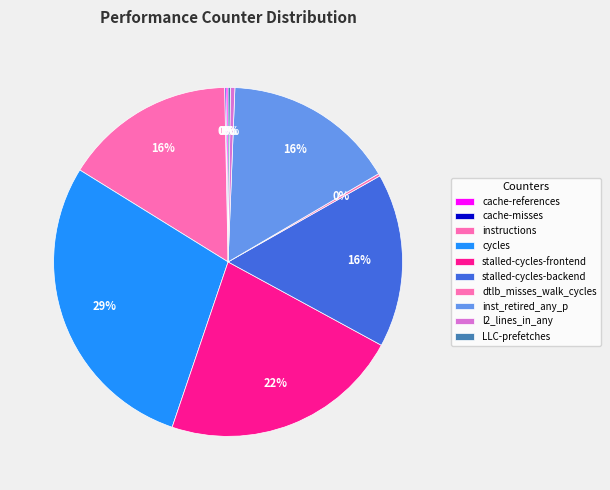

What portion of the pie excludes inst_retired_any_p?

84.1%